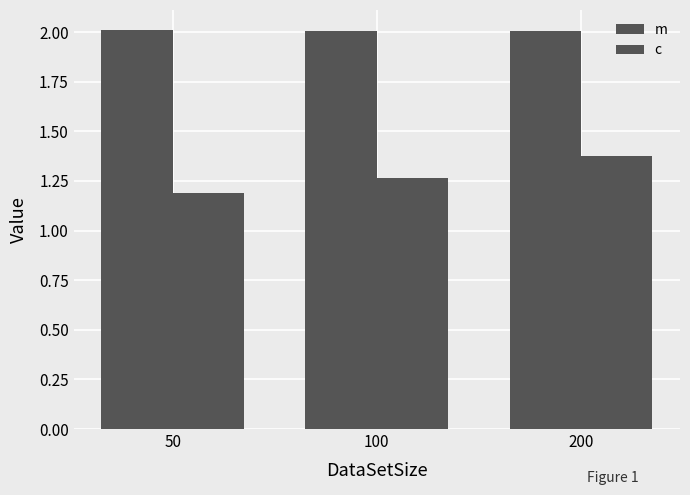

How many series are shown in this chart?

2